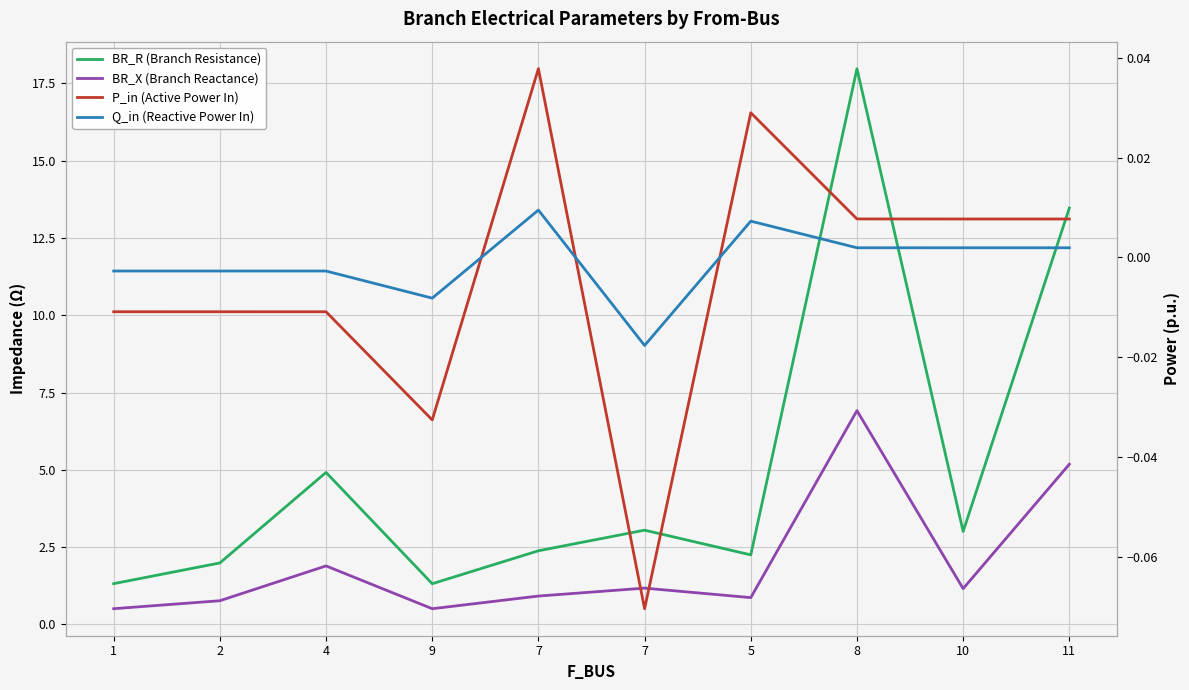

Reading left to right, what are all the values shown in this chart?

BR_R (Branch Resistance): 1.3	2.0	4.9	1.3	2.4	3.0	2.2	18.0	3.0	13.5
BR_X (Branch Reactance): 0.5	0.8	1.9	0.5	0.9	1.2	0.9	6.9	1.2	5.2
P_in (Active Power In): -0.0	-0.0	-0.0	-0.0	0.0	-0.1	0.0	0.0	0.0	0.0
Q_in (Reactive Power In): -0.0	-0.0	-0.0	-0.0	0.0	-0.0	0.0	0.0	0.0	0.0